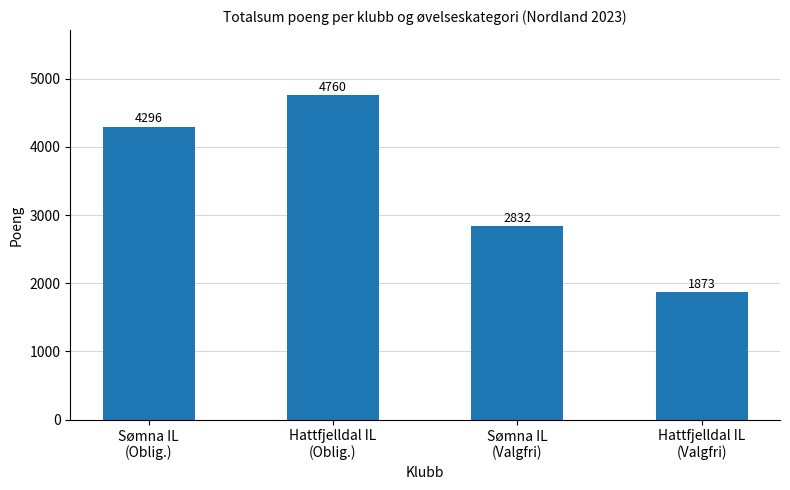

How many values are between 2832 and 4760?

3